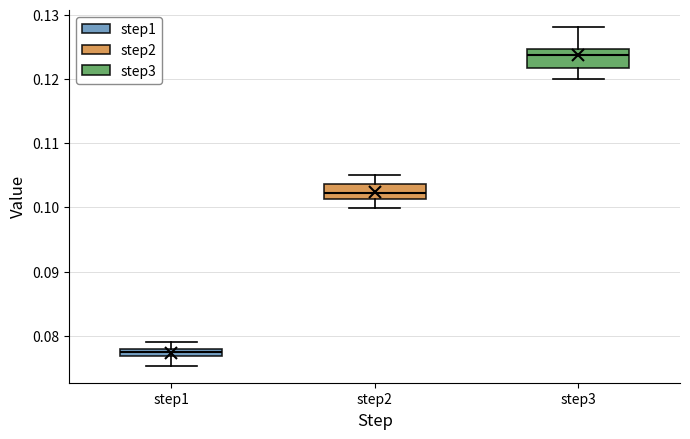

Where does the lower whisker of the box for step2 end on the y-axis? The values are not printed on the chart, so give them approximately, as read against the axis.

0.100